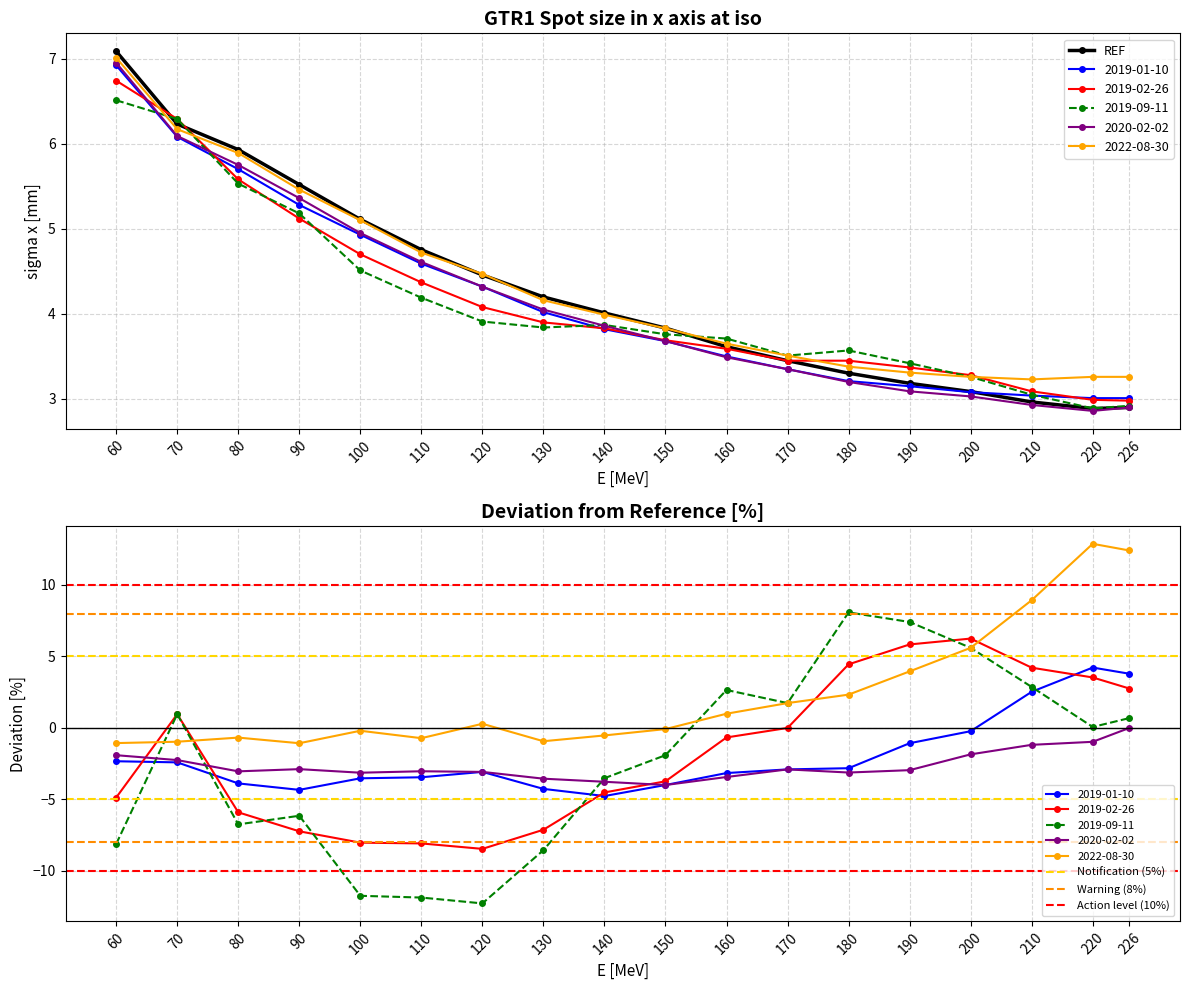

Which series changed the most between 120 and 220?

REF